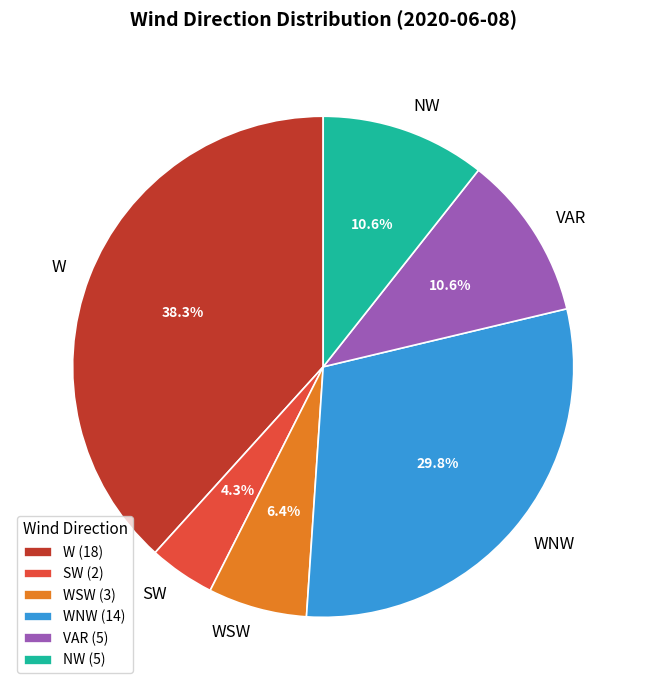

Which category has the biggest portion of the pie?

W